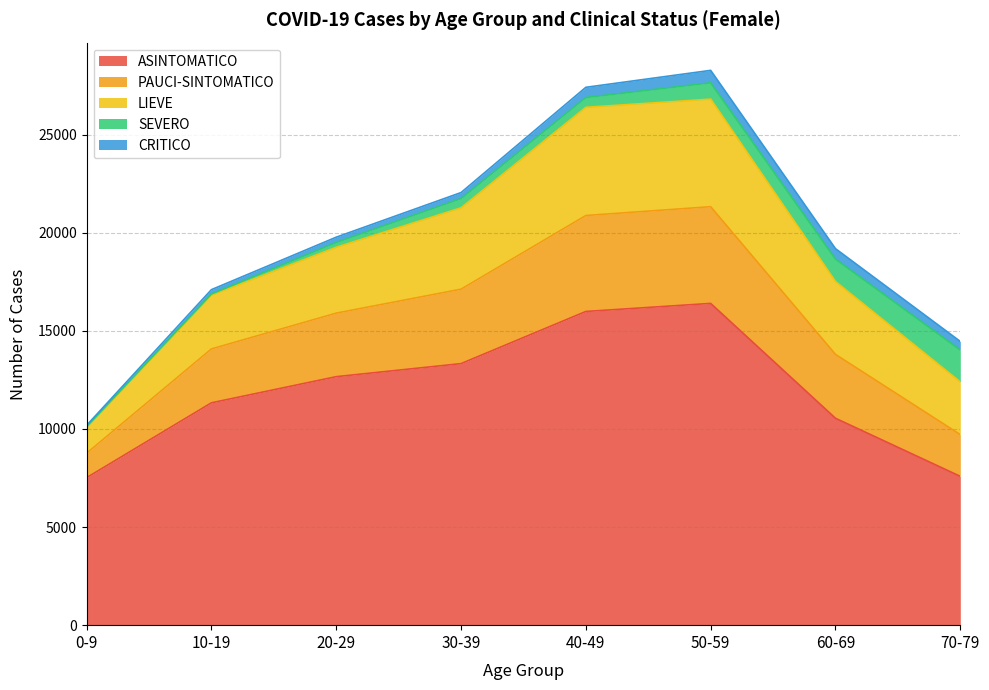

What is the minimum value for ASINTOMATICO?

7518